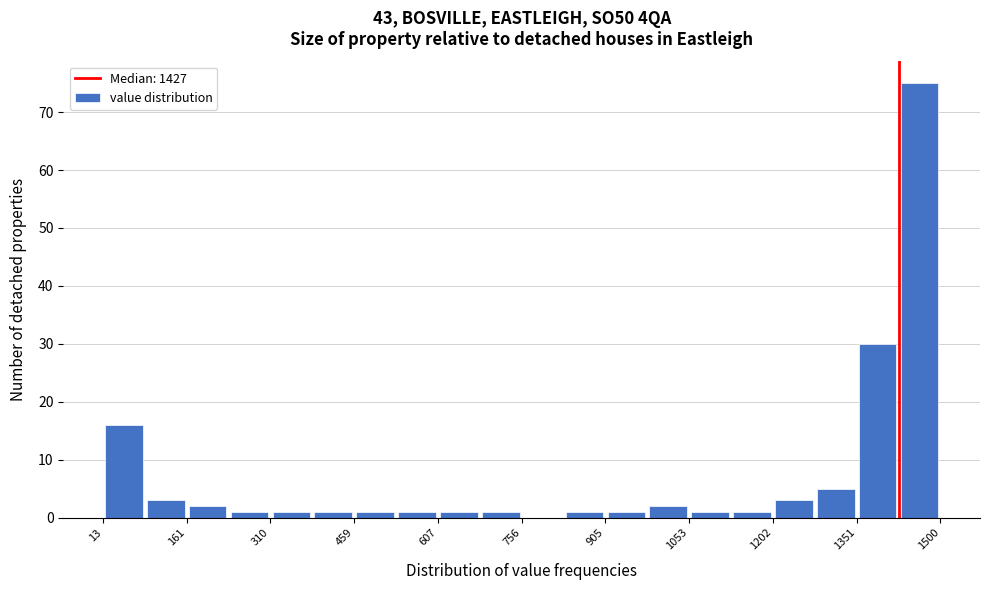

Read against the x-axis, roughly where is the centre of the tallest bar?

1460